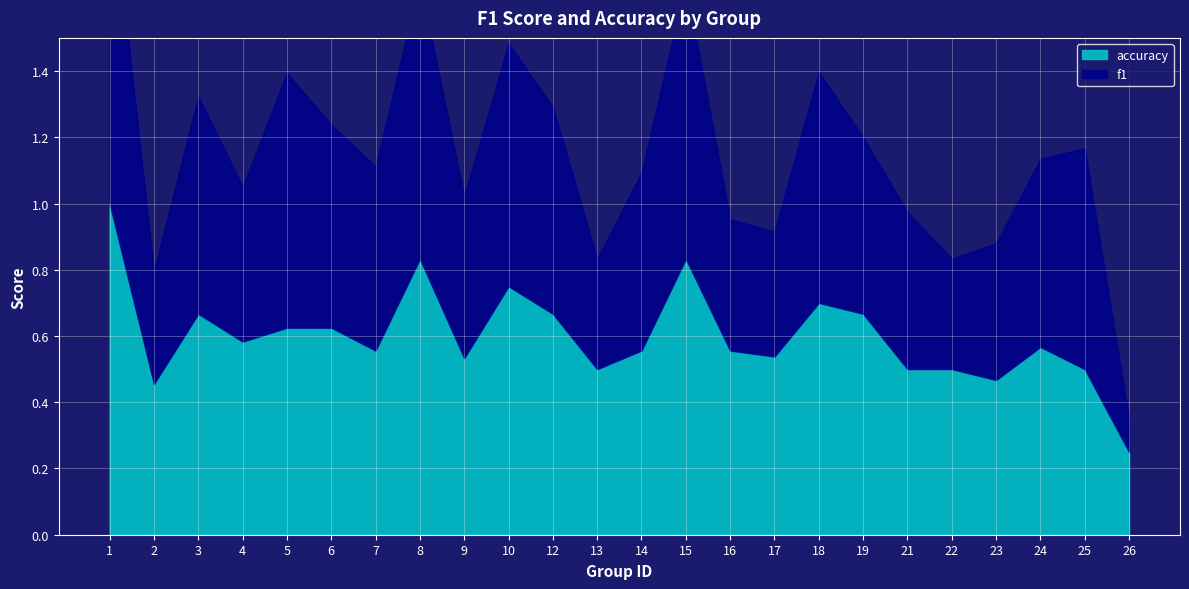

Which series has the largest total across all categories?

accuracy